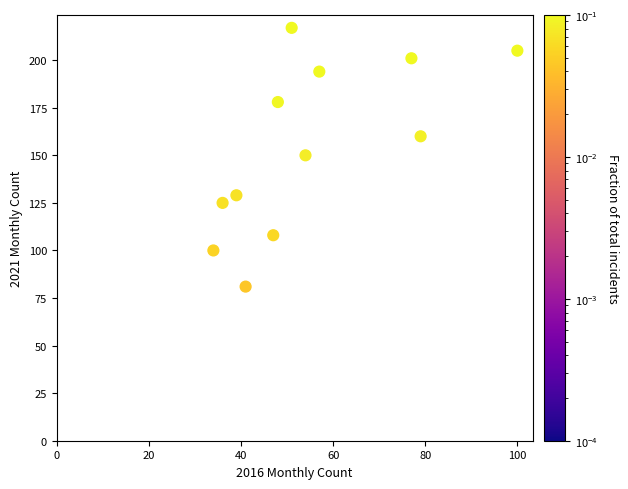

What is the average X value?

55